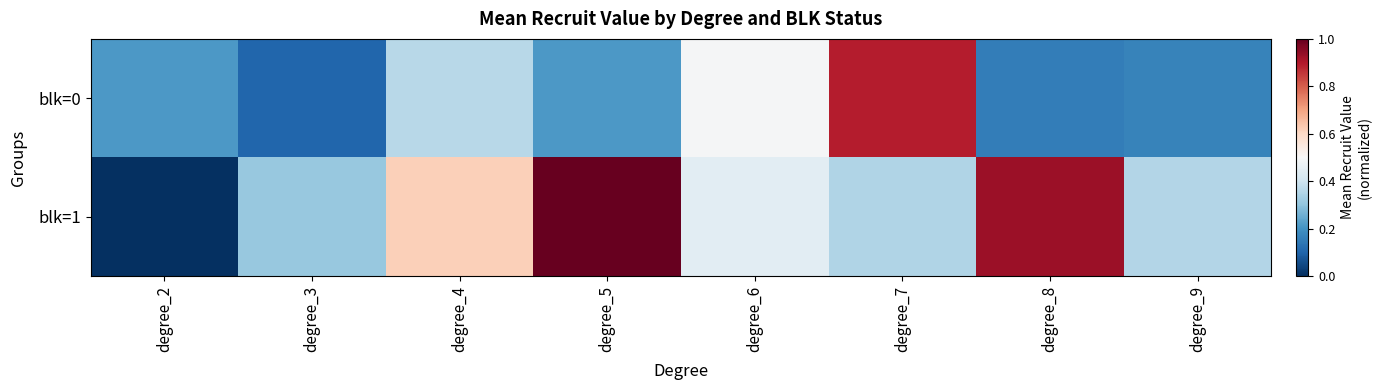

What is the total value across all series at degree_9?

0.5